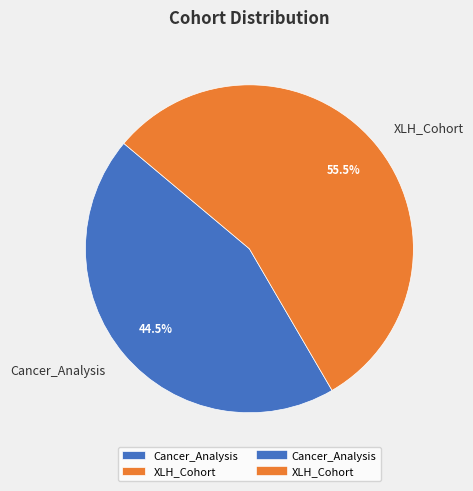

Count the number of slices in the pie.

2